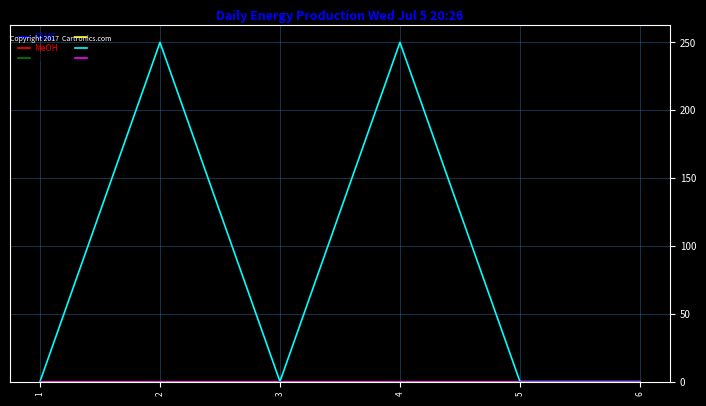

Reading left to right, extract all data points from this chart.

FAME: 1=0	2=0	3=0	4=0	5=0	6=0
MeOH: 1=0	2=0	3=0	4=0	5=0	6=0
GL: 1=0	2=0	3=0	4=0	5=0	6=0
NaOH: 1=0	2=0	3=0	4=0	5=0	6=0
Water: 1=0	2=250	3=0	4=250	5=0	6=0
Mix: 1=0	2=0	3=0	4=0	5=0	6=0